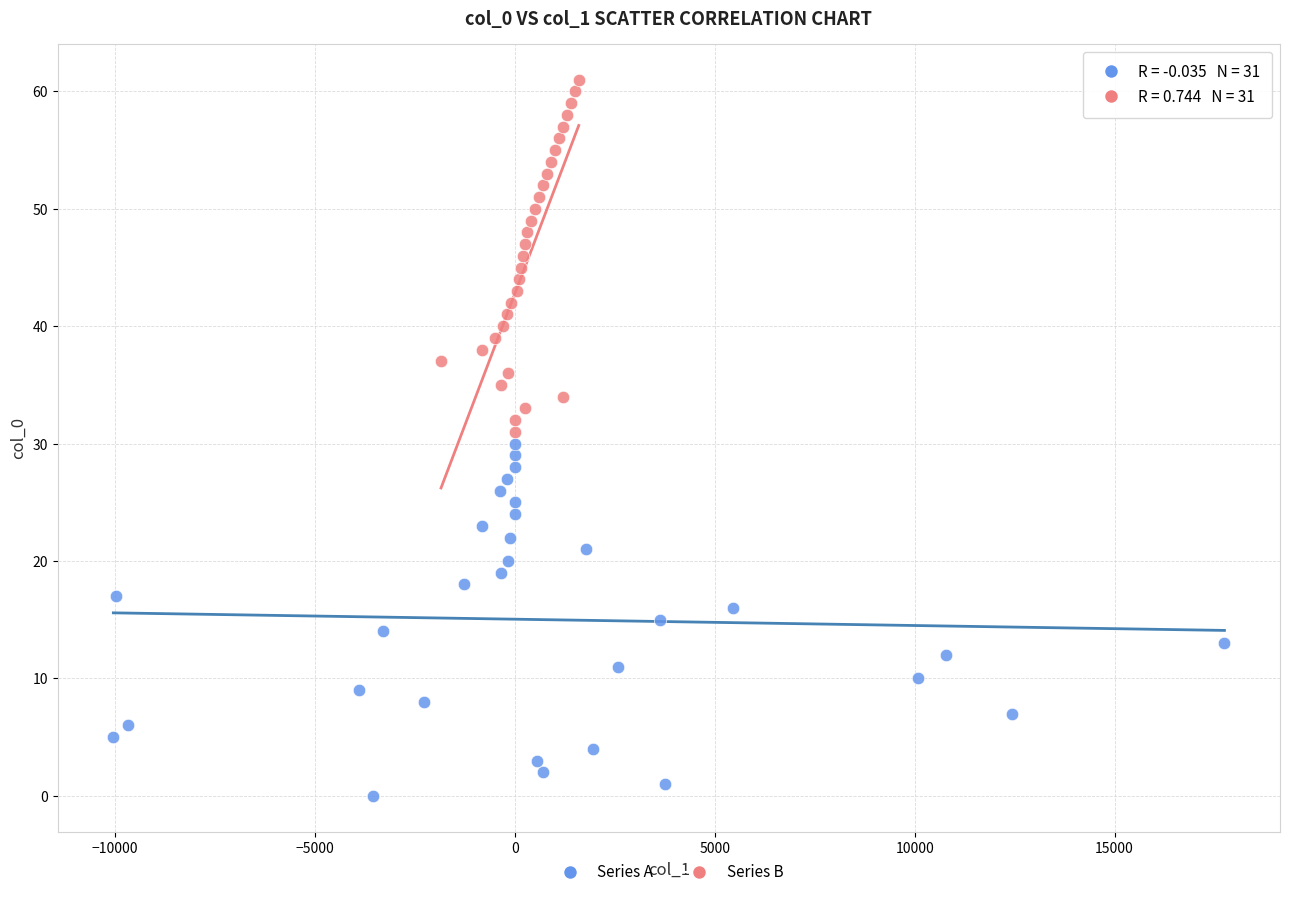

Which series reaches the maximum Y coordinate?

Series B